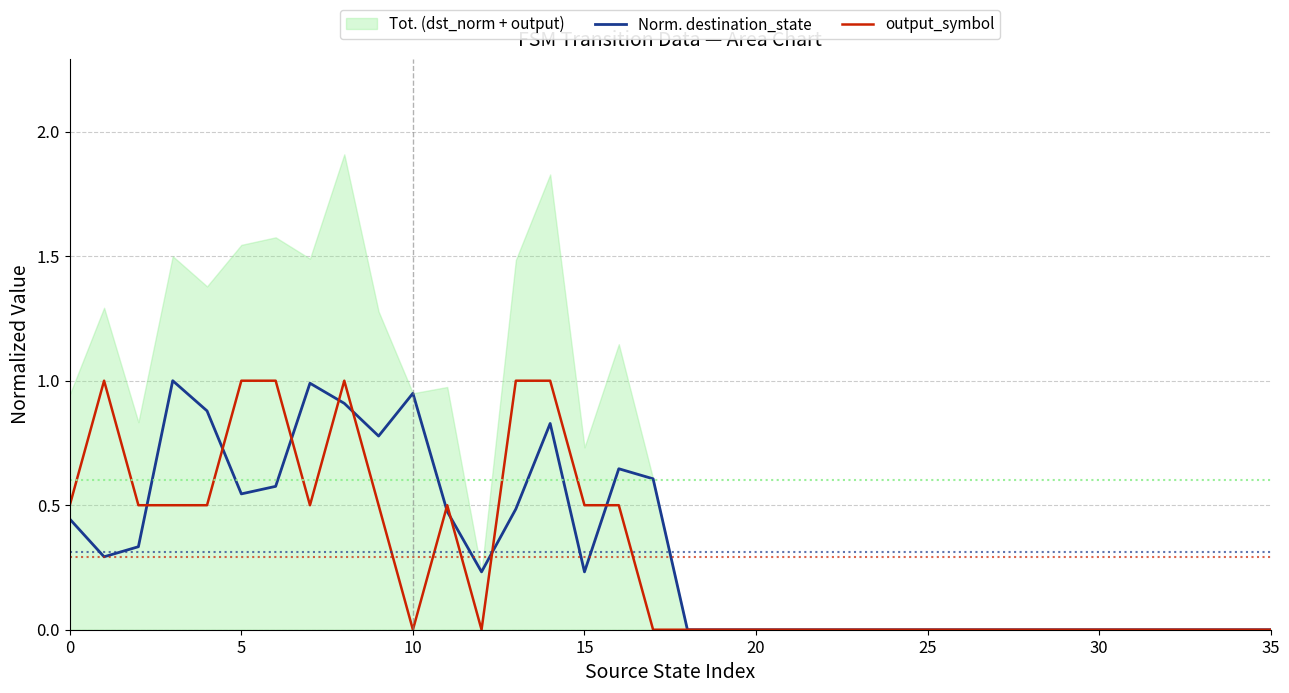

How many values in the Norm. destination_state series exceed 0?

18